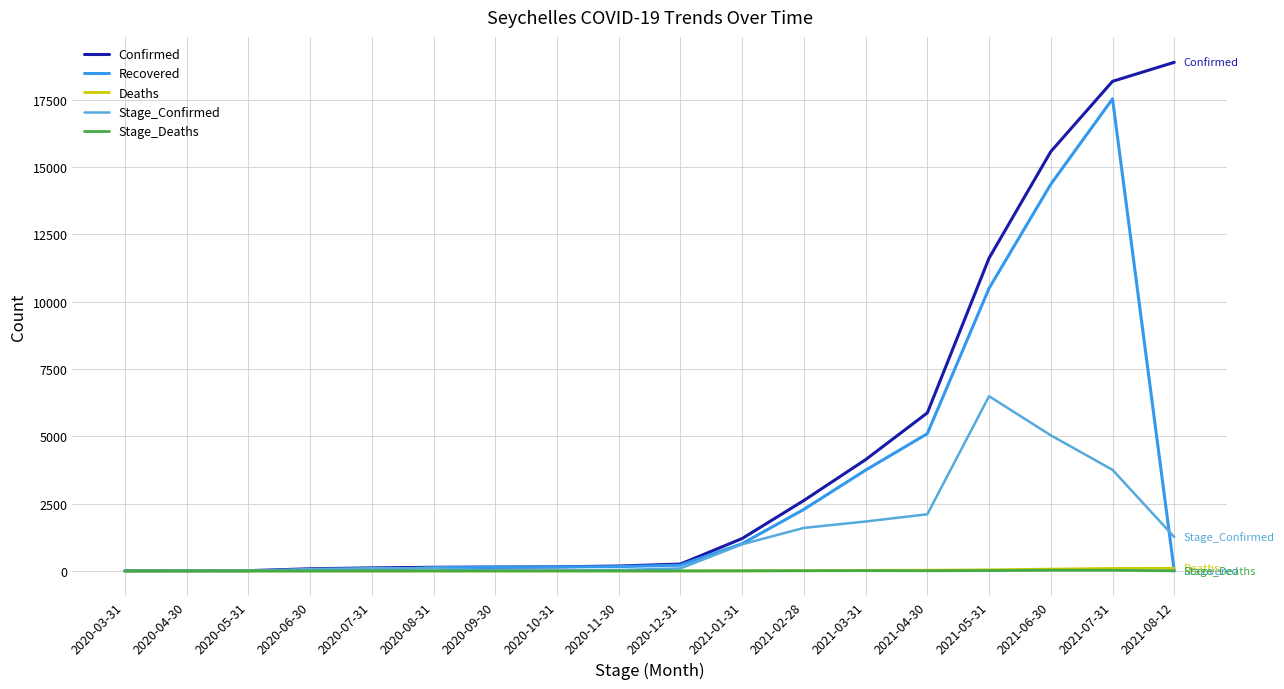

Is the value of Confirmed at 2021-02-28 greater than the value of Recovered at 2021-06-30?

No